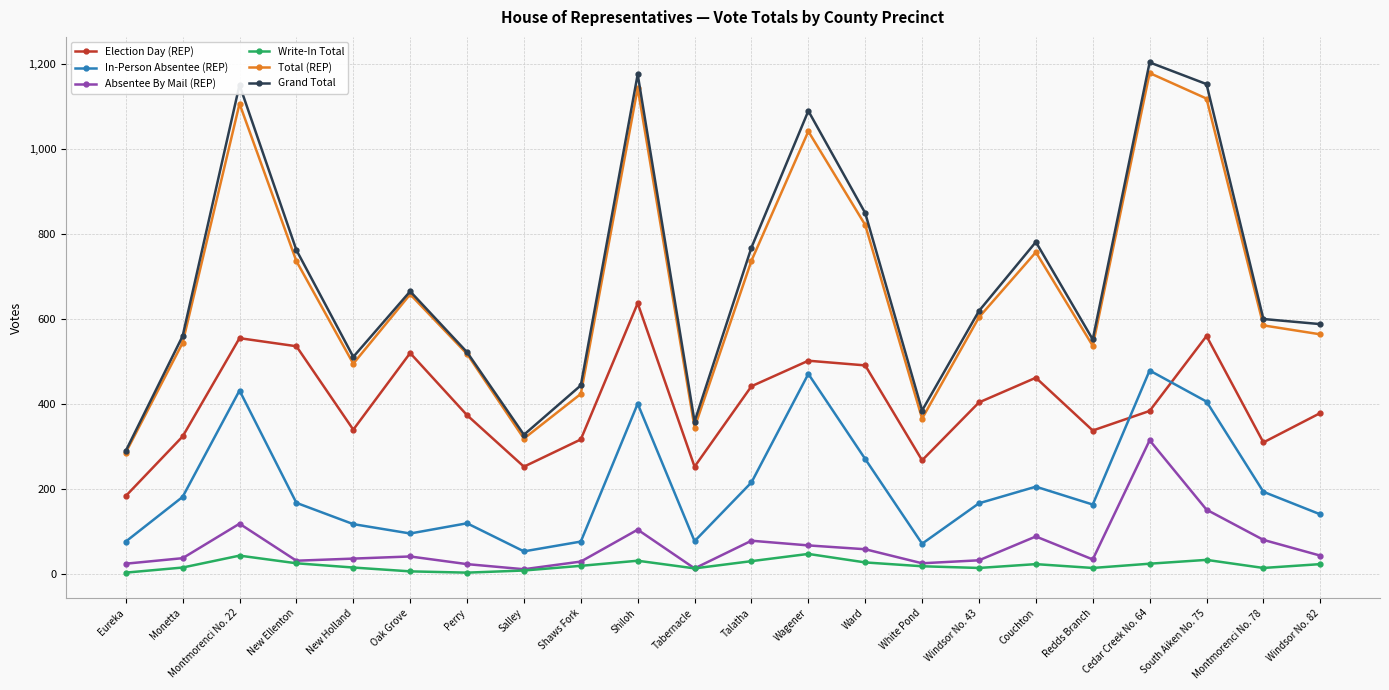

At Windsor No. 82, list the series in order from largest to smallest.

Grand Total, Total (REP), Election Day (REP), In-Person Absentee (REP), Absentee By Mail (REP), Write-In Total